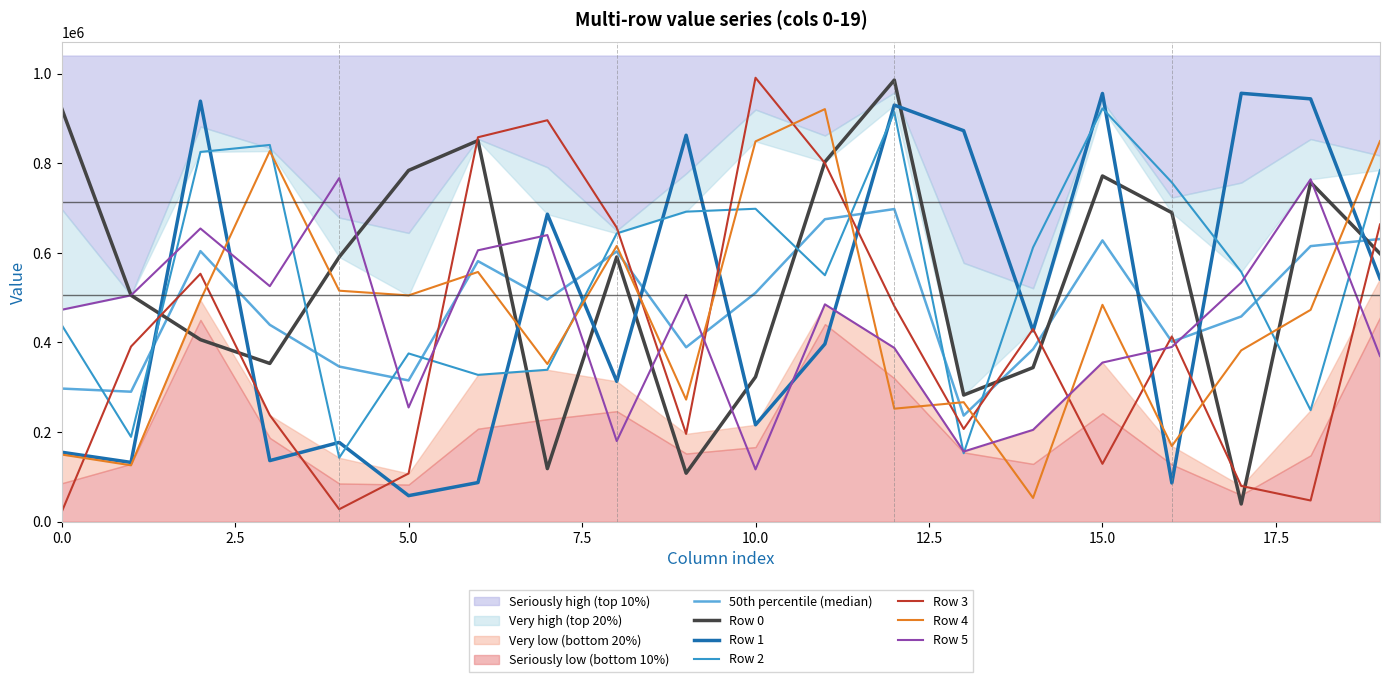

At which category does Row 3 reach its first local peak?

2